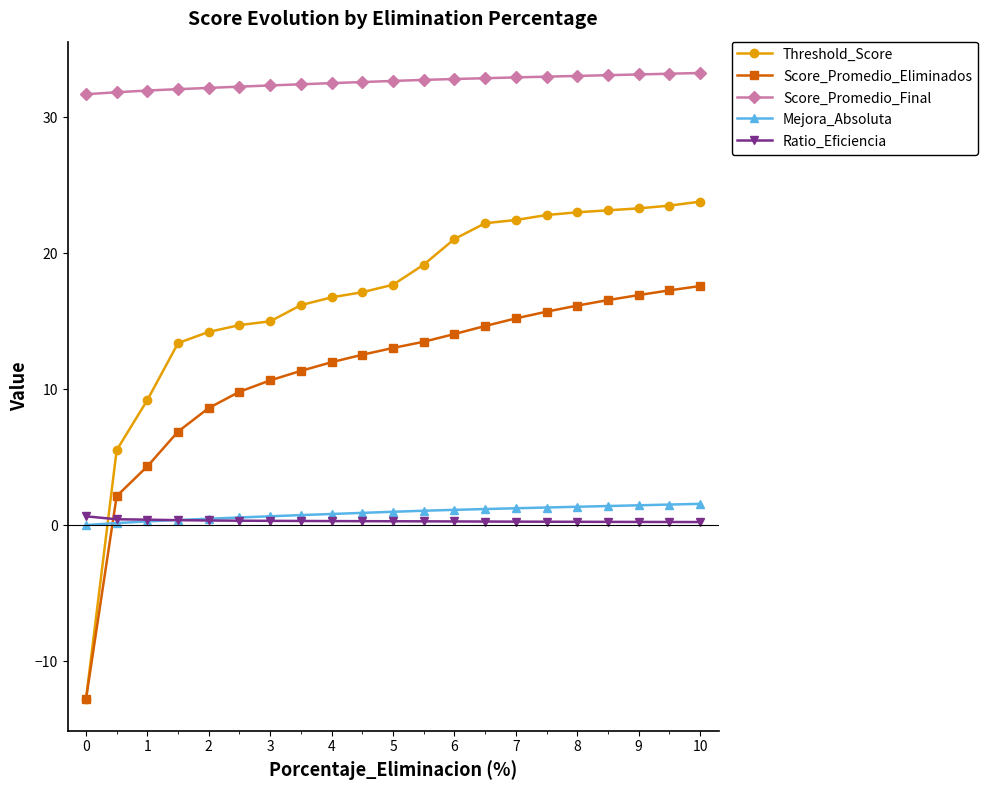

True or false: Mejora_Absoluta and Score_Promedio_Final intersect in this chart.

False